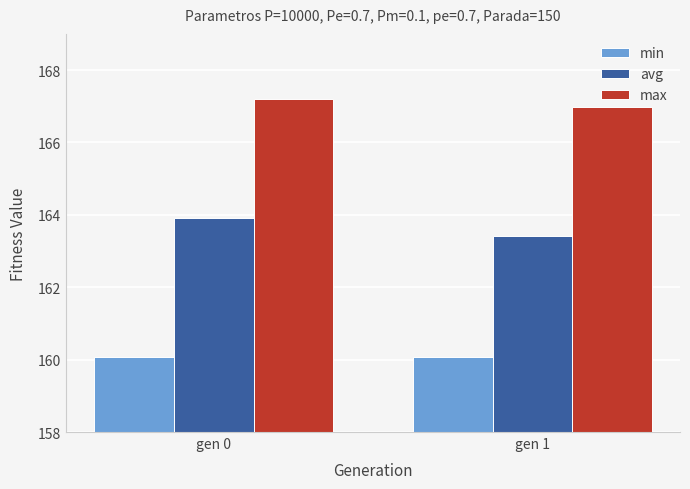

What is the difference between the highest and lowest values at gen 1?

6.9